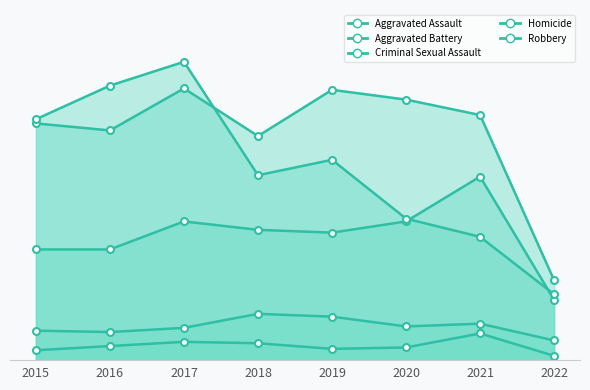

True or false: Aggravated Assault and Criminal Sexual Assault intersect in this chart.

False